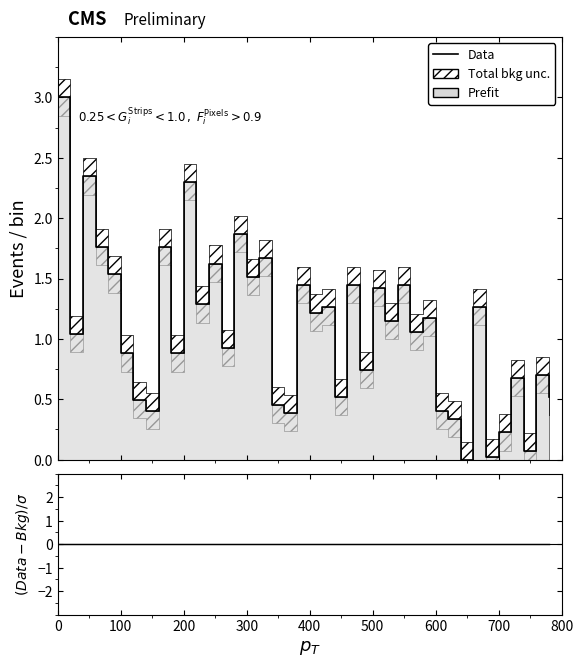

Does the chart have visible grid lines?

No